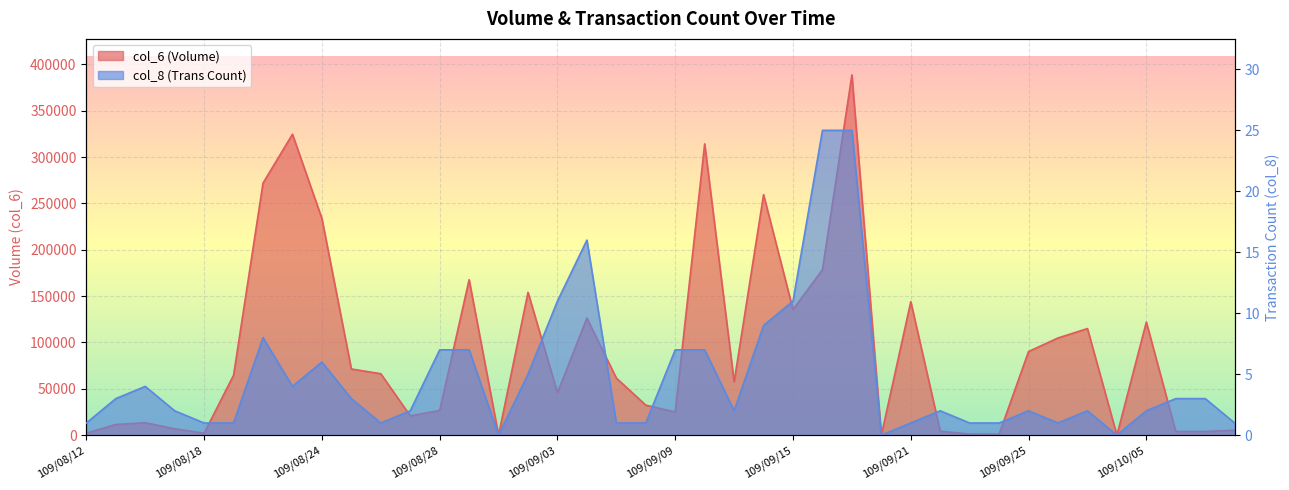

What is the maximum value shown in the chart?

388600